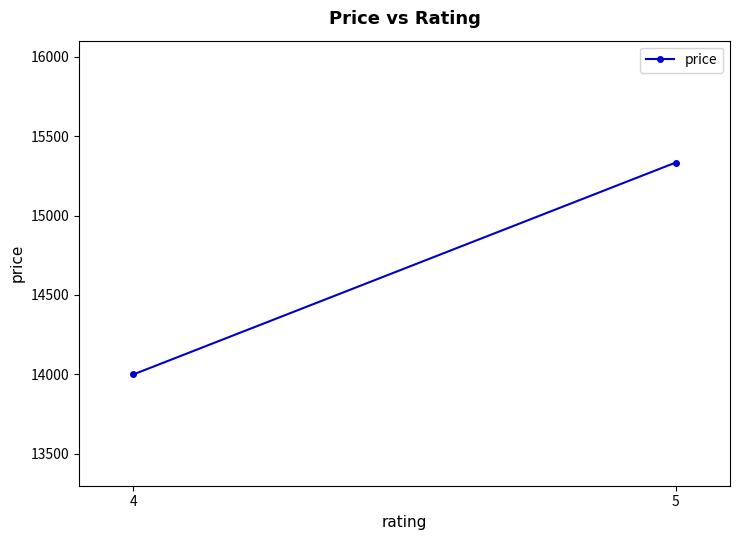

Which label corresponds to the largest value in the chart?

5